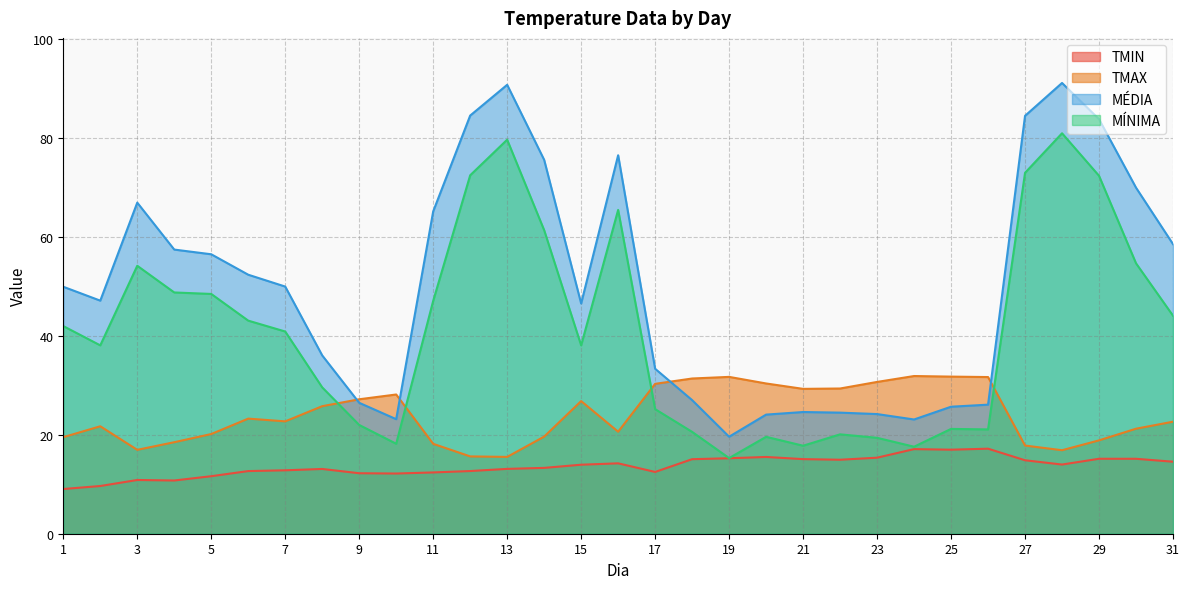

What value does the TMAX series have at 29?

18.9